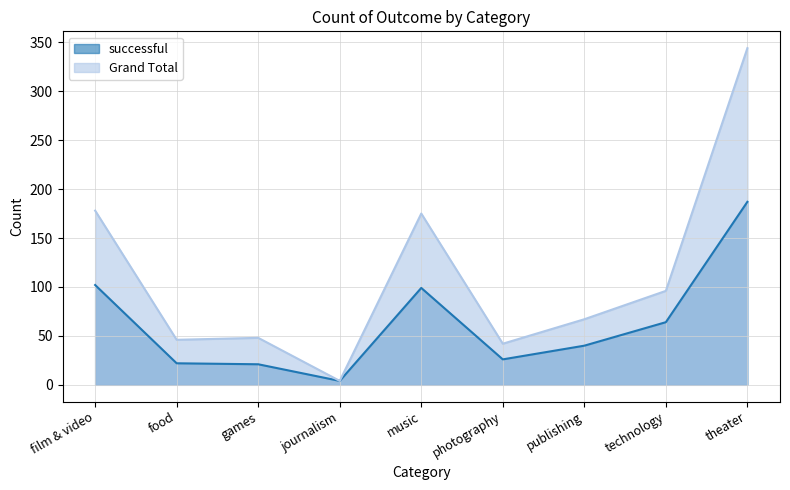

What are all the series names shown in the legend?

successful, Grand Total